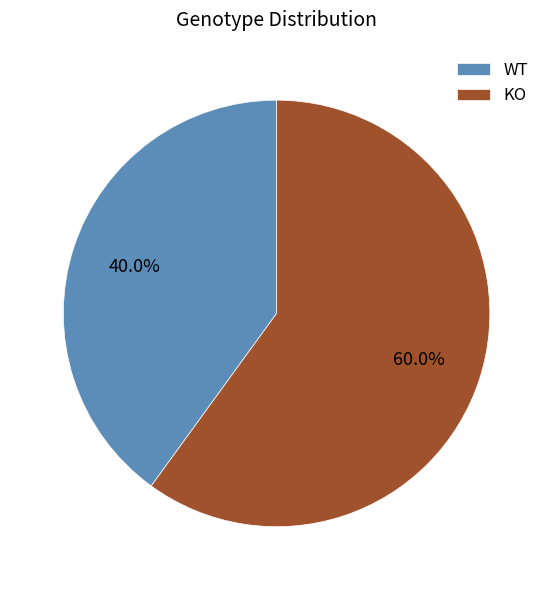

What is the majority slice?

KO